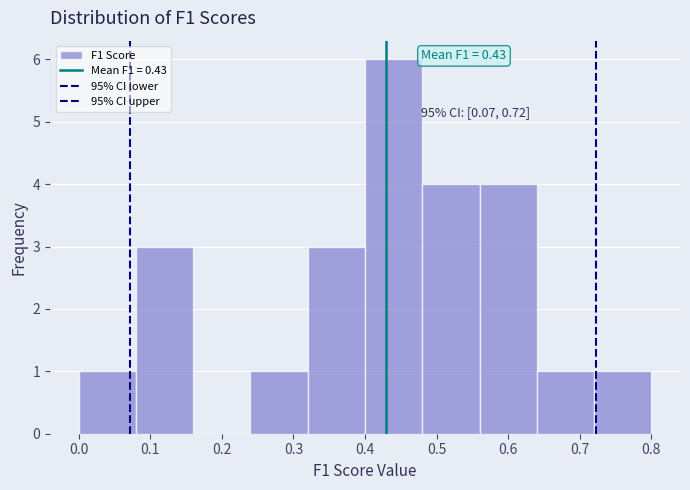

Over which range of the x-axis is the bar tallest?

0.40 to 0.48